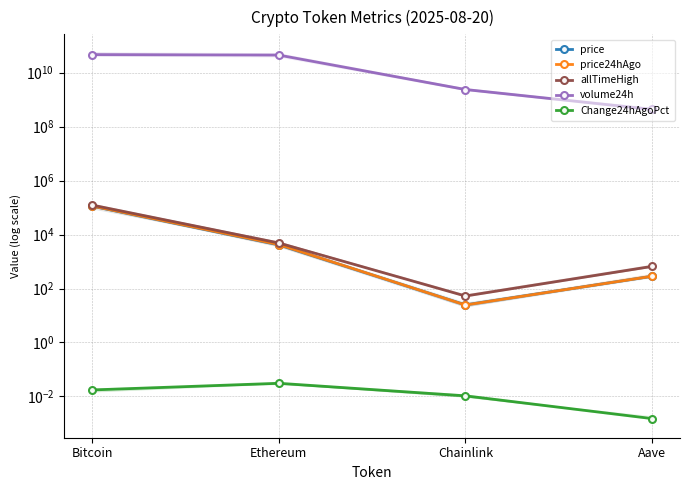

True or false: price has a value of 33.7 at Chainlink.

False